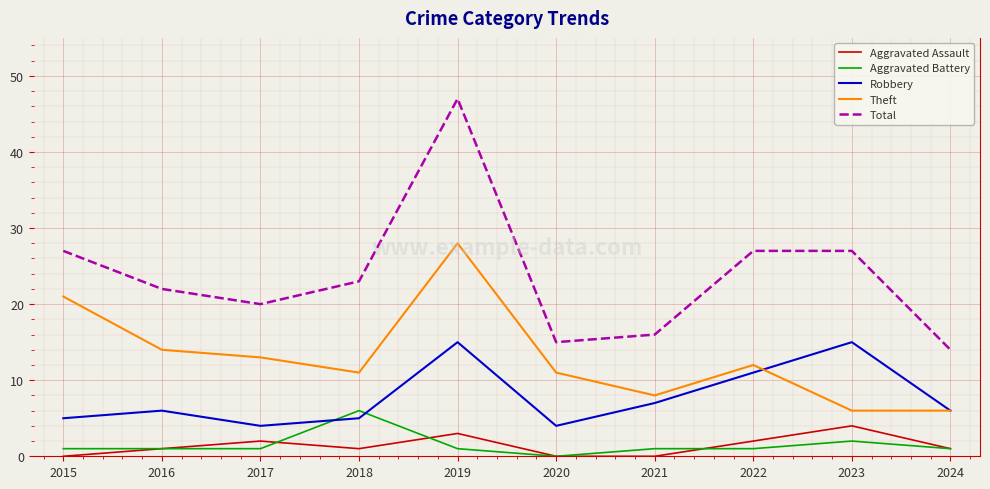

The Total series shows 20 at 2017. True or false?

True